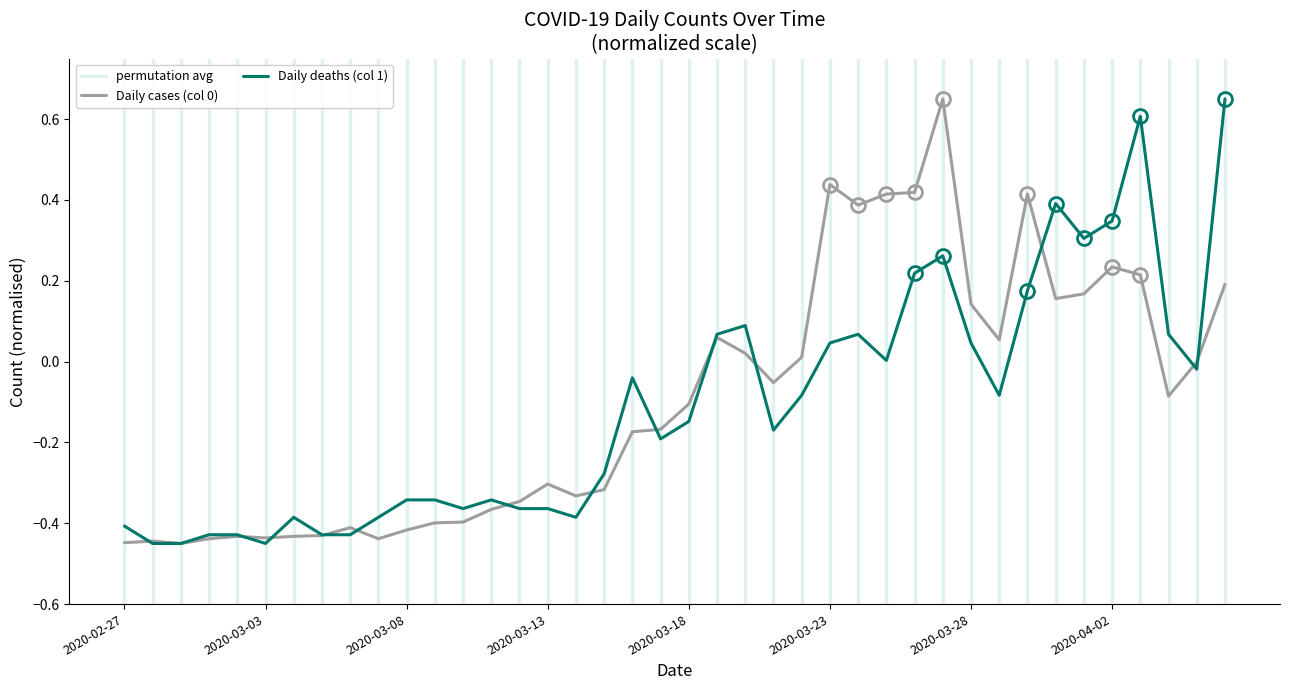

How many values in the Daily cases (col 0) series are below 0?

24